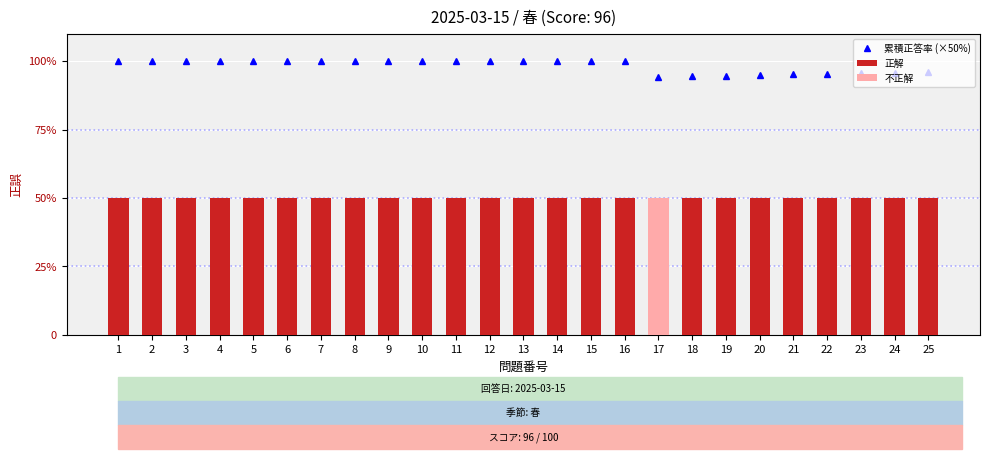

What is the difference between the maximum and minimum values in the 累積正答率 (×50%) series?

0.1